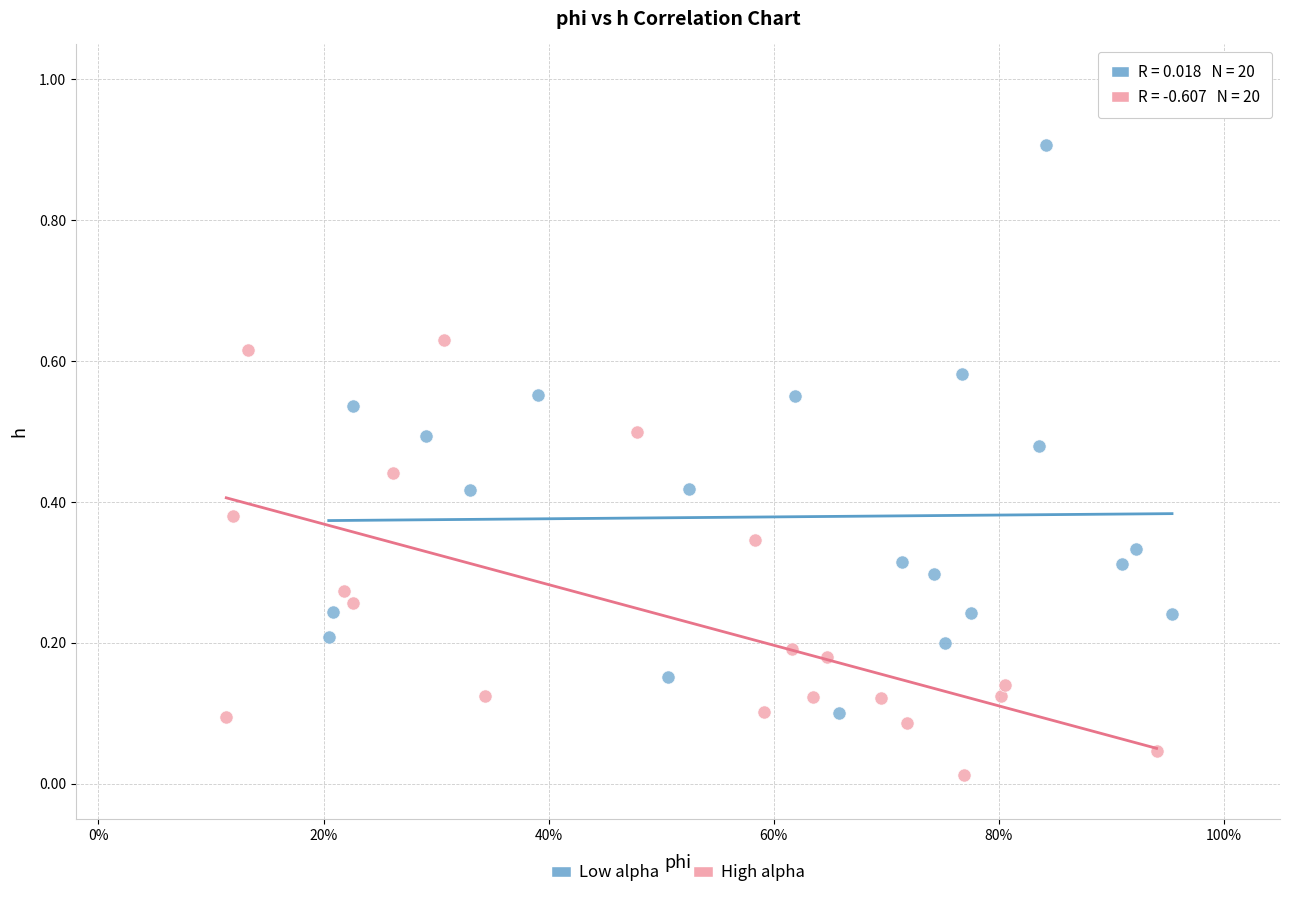

Which series reaches the maximum Y coordinate?

Low alpha